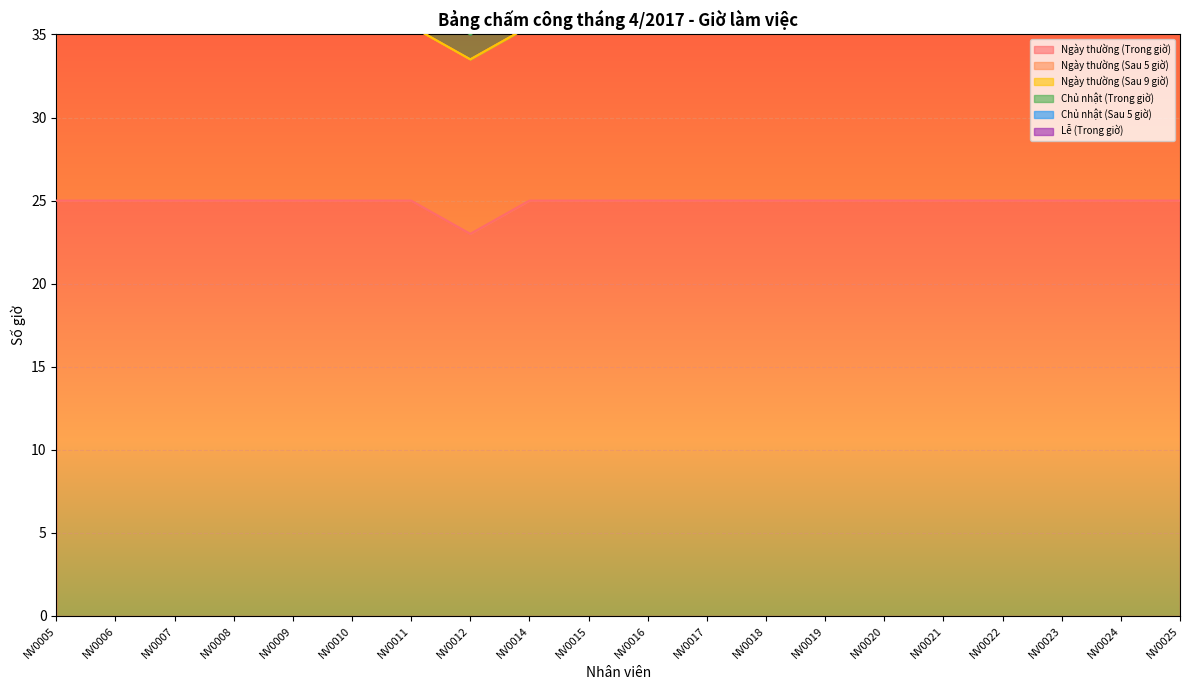

True or false: Ngày thường (Sau 5 giờ) and Ngày thường (Sau 9 giờ) cross at least once.

False